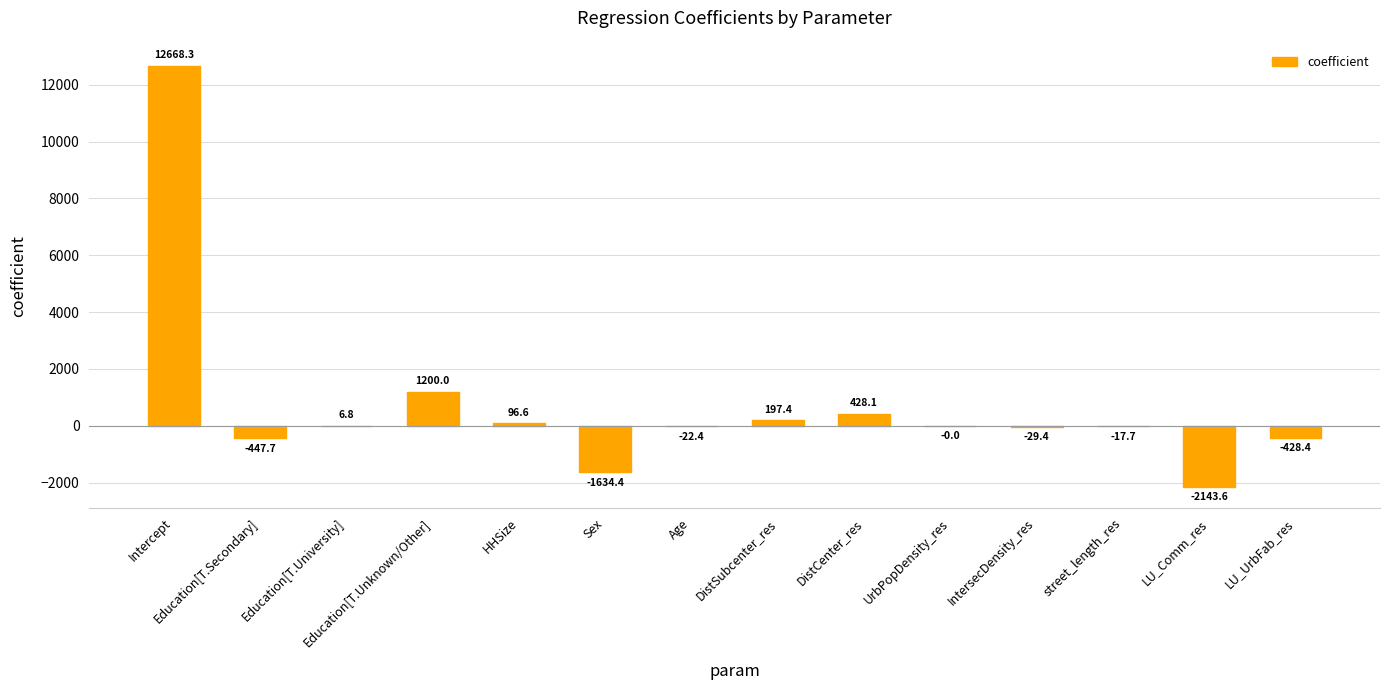

At which label does the data first exceed 0?

Intercept